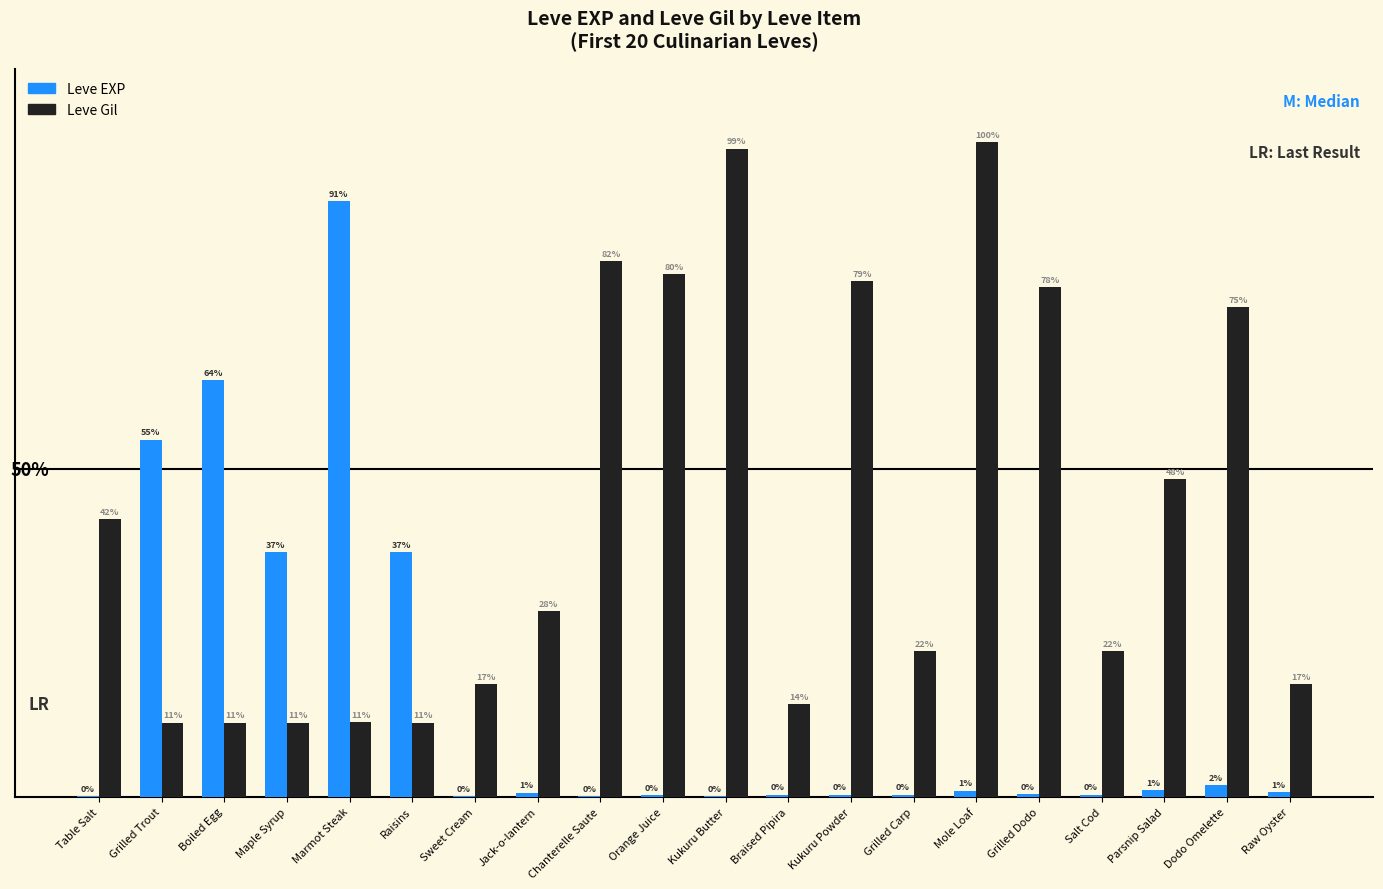

At how many categories does at least one series exceed 363?

14